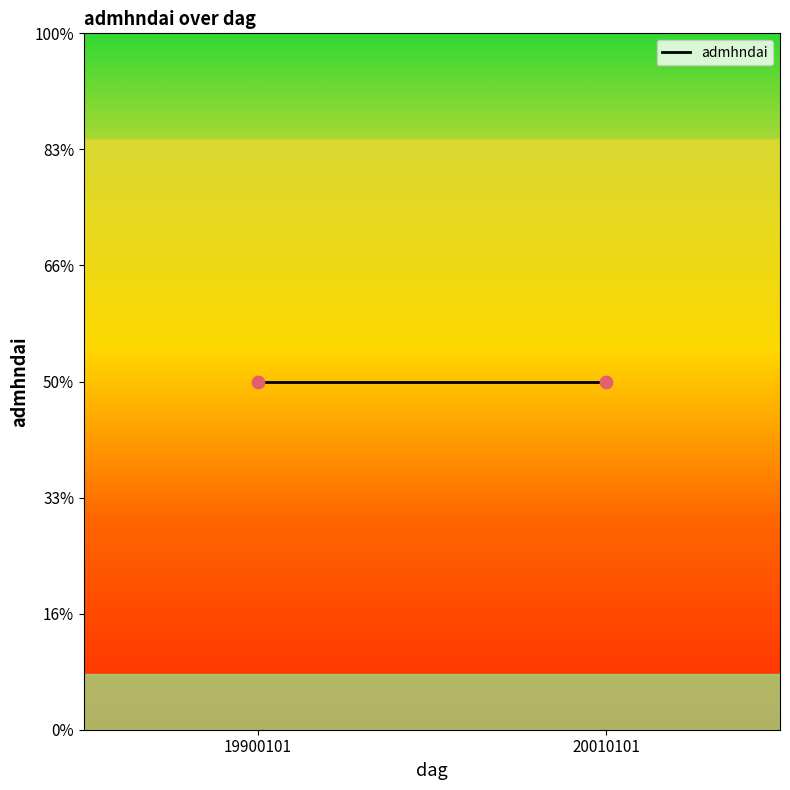

Between 19900101 and 19900101, which is larger?

19900101